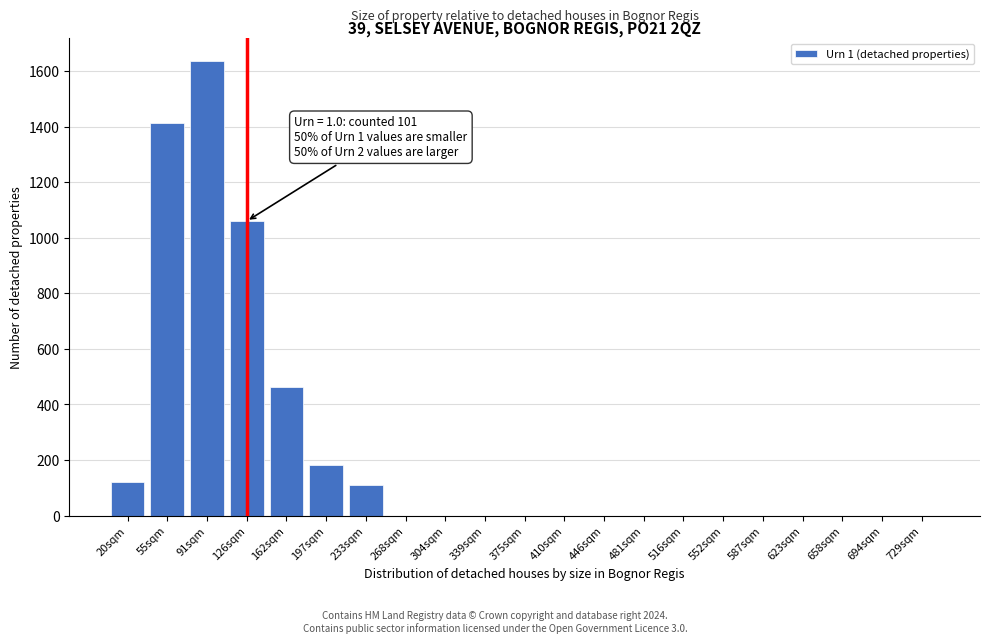

Reading left to right, list all the values displayed in this chart.

20sqm=121	55sqm=1414	91sqm=1636	126sqm=1060	162sqm=464	197sqm=181	233sqm=111	268sqm=0	304sqm=0	339sqm=0	375sqm=0	410sqm=0	446sqm=0	481sqm=0	516sqm=0	552sqm=0	587sqm=0	623sqm=0	658sqm=0	694sqm=0	729sqm=0